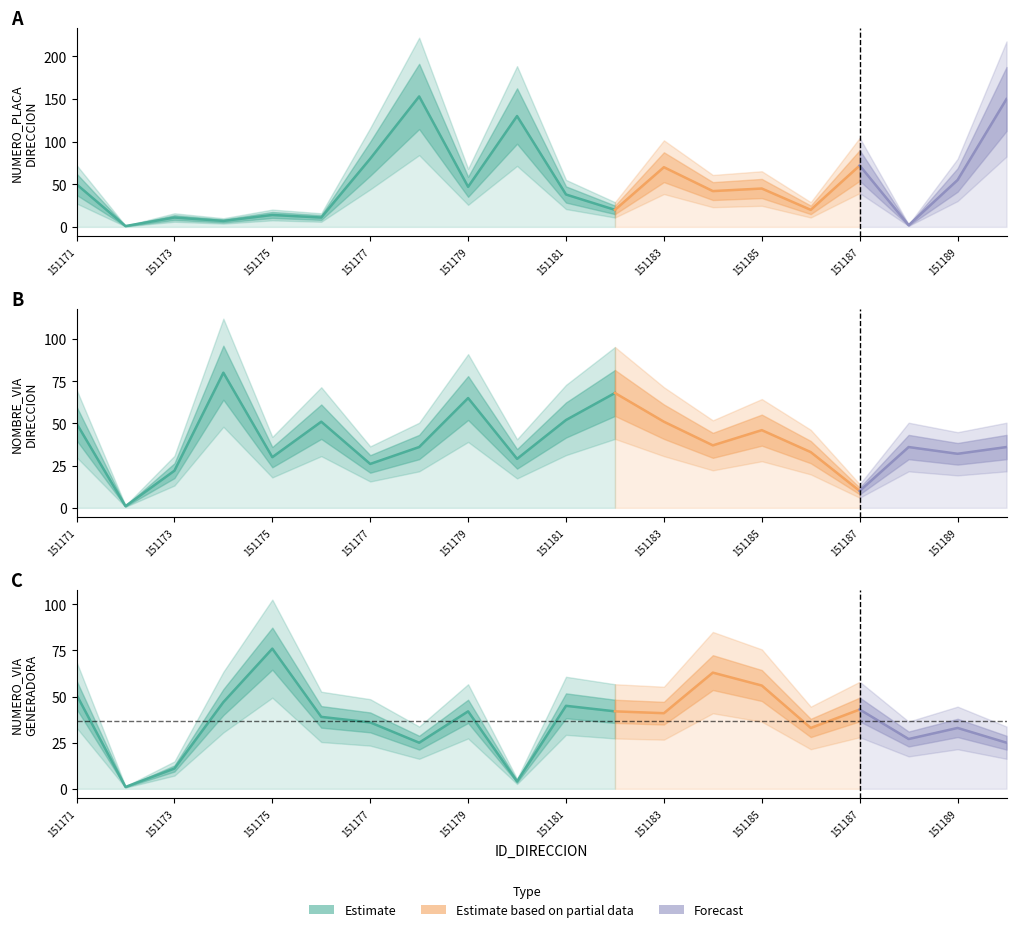

Where does the NUMERO_PLACA_DIRECCION series first go above 45?

151171